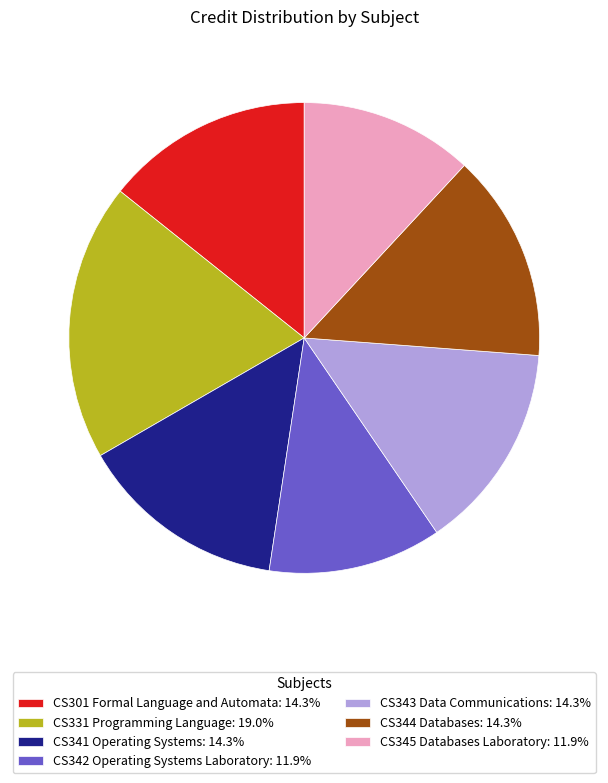

Is there any slice that represents more than half of the pie?

No